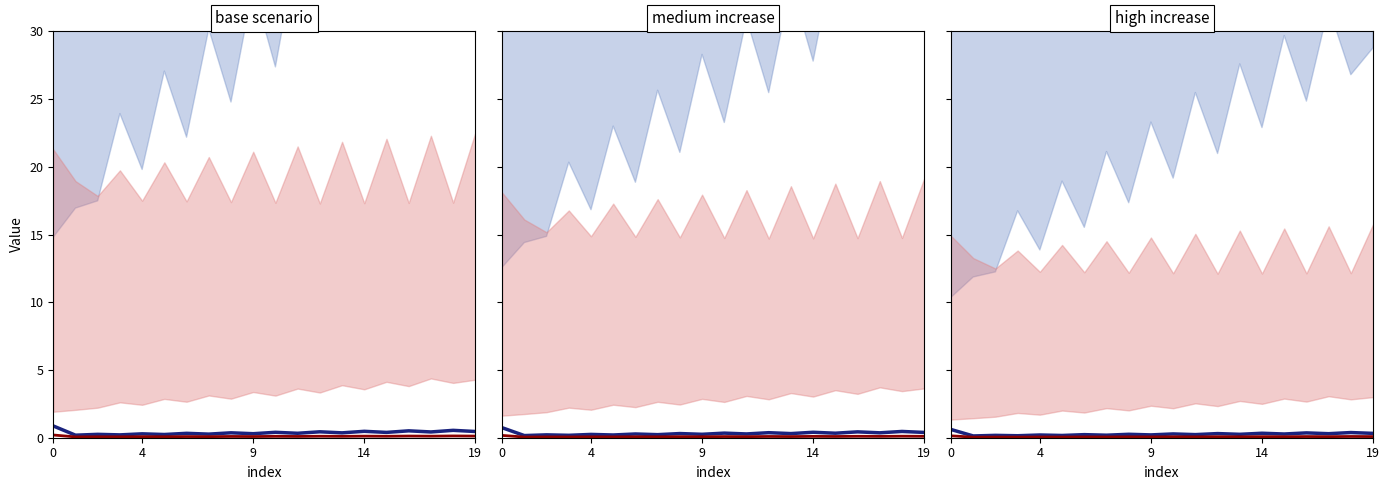

Is the value of blue line row1 at 4 greater than the value of red line row2 at 13?

Yes